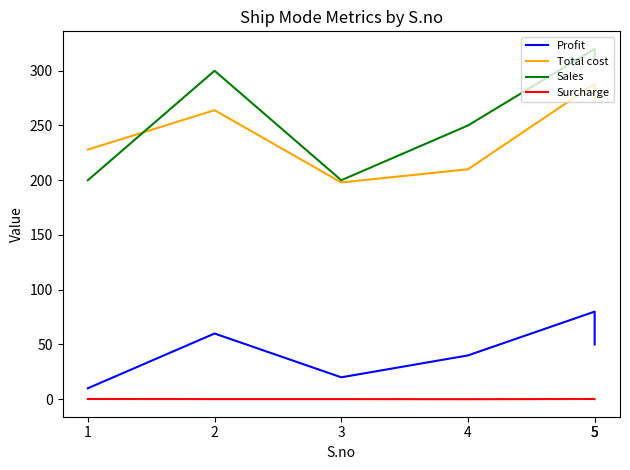

Does the chart have visible grid lines?

No